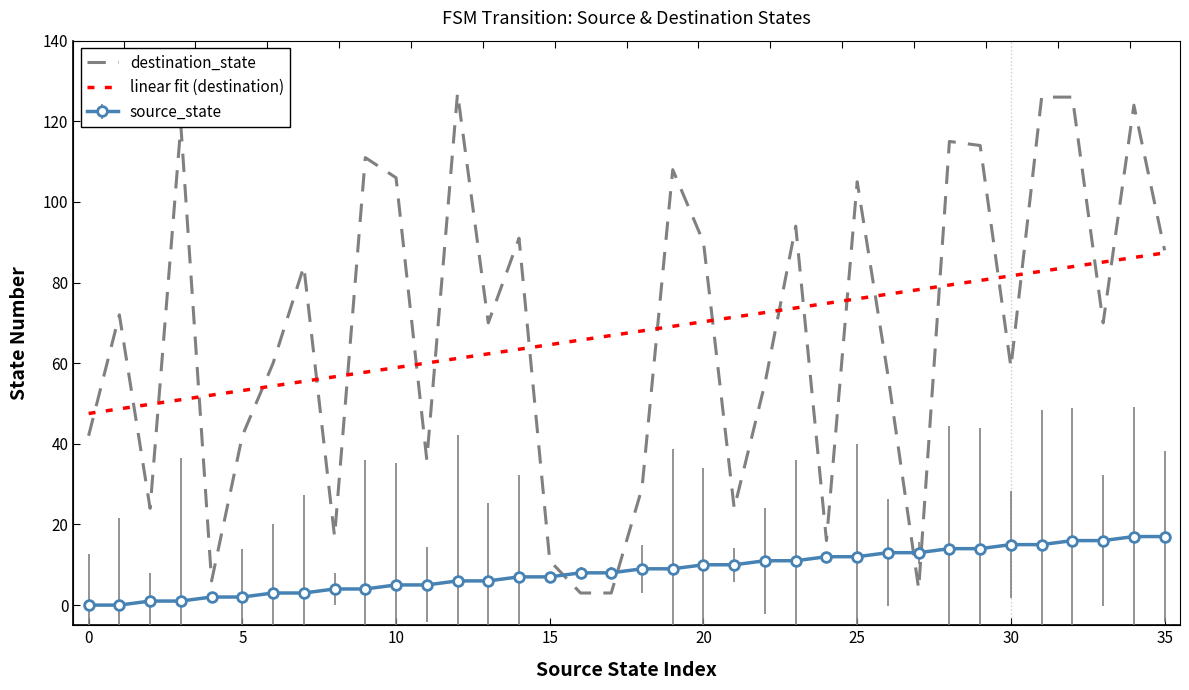

What is the difference between the maximum and second lowest values in the linear fit (destination) series?

38.7